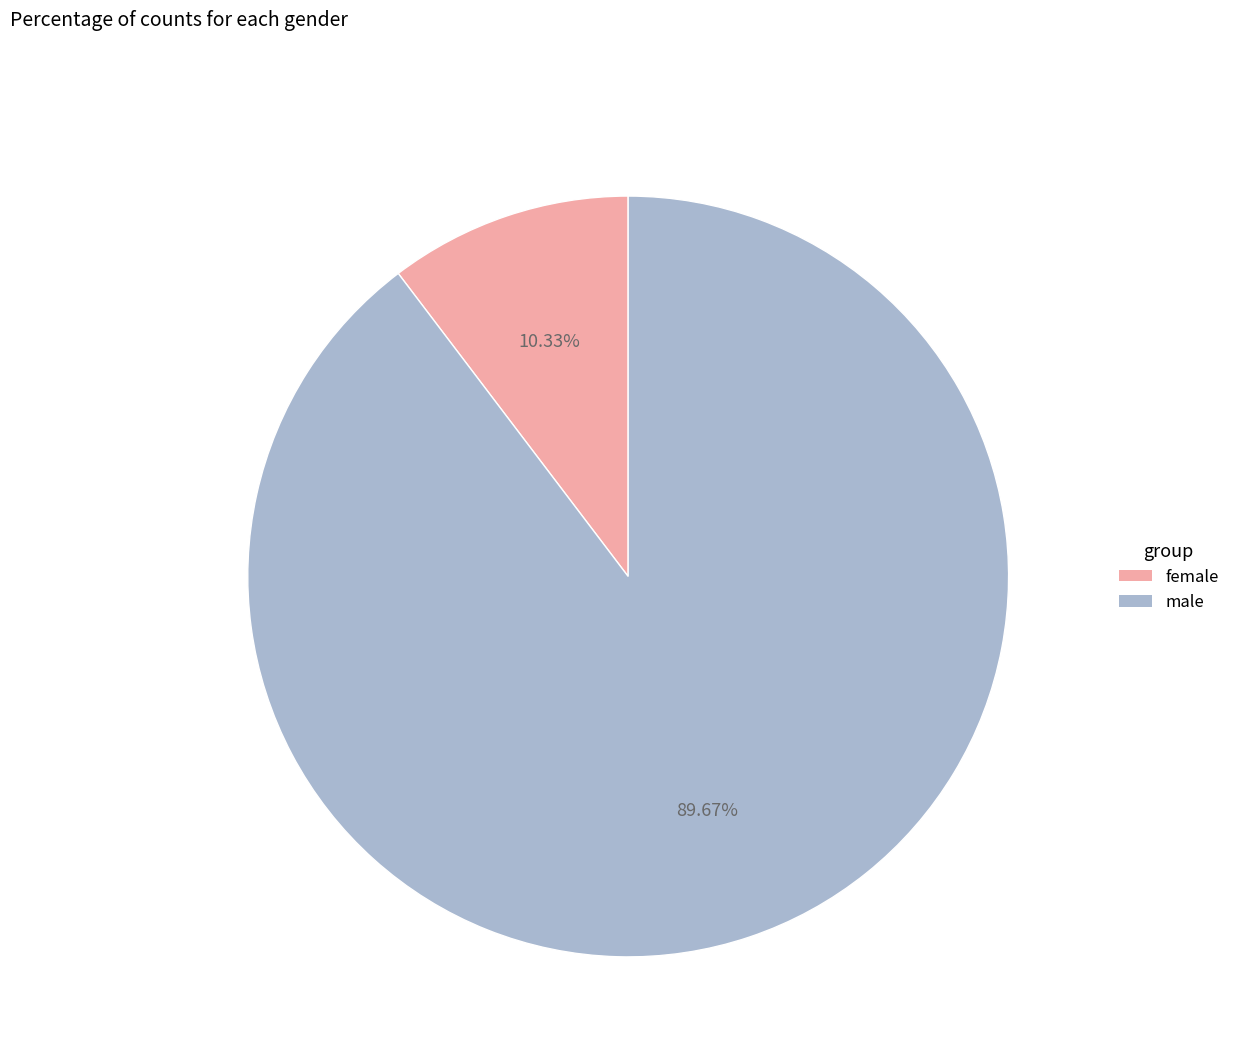

Combined, what portion of the pie is male and female?

100.0%